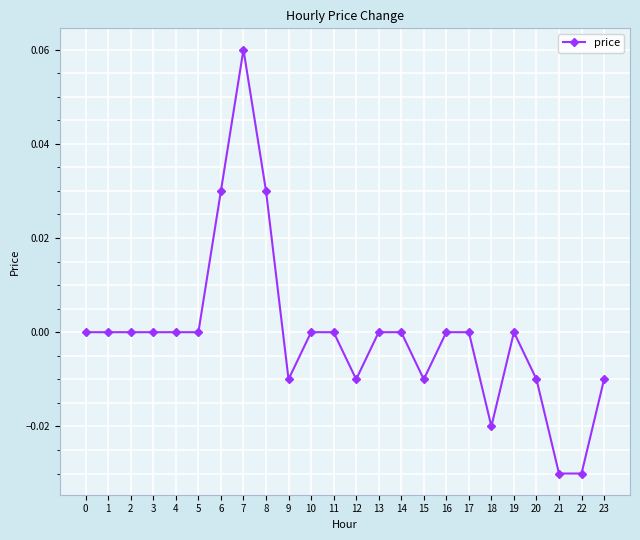

True or false: the data shows 0.0 at 7.

False